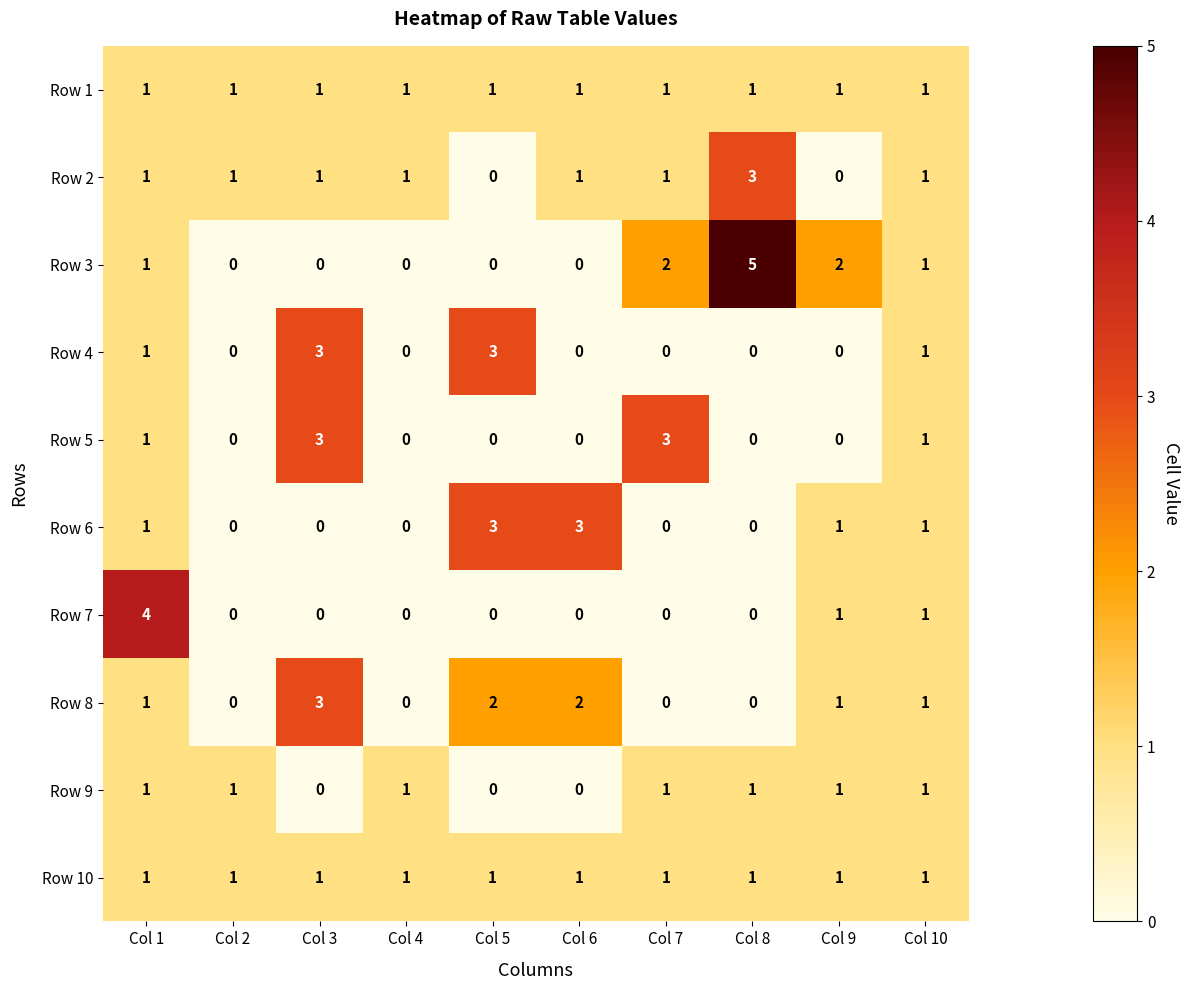

Is the value of Row 9 at Col 5 greater than the value of Row 10 at Col 1?

No